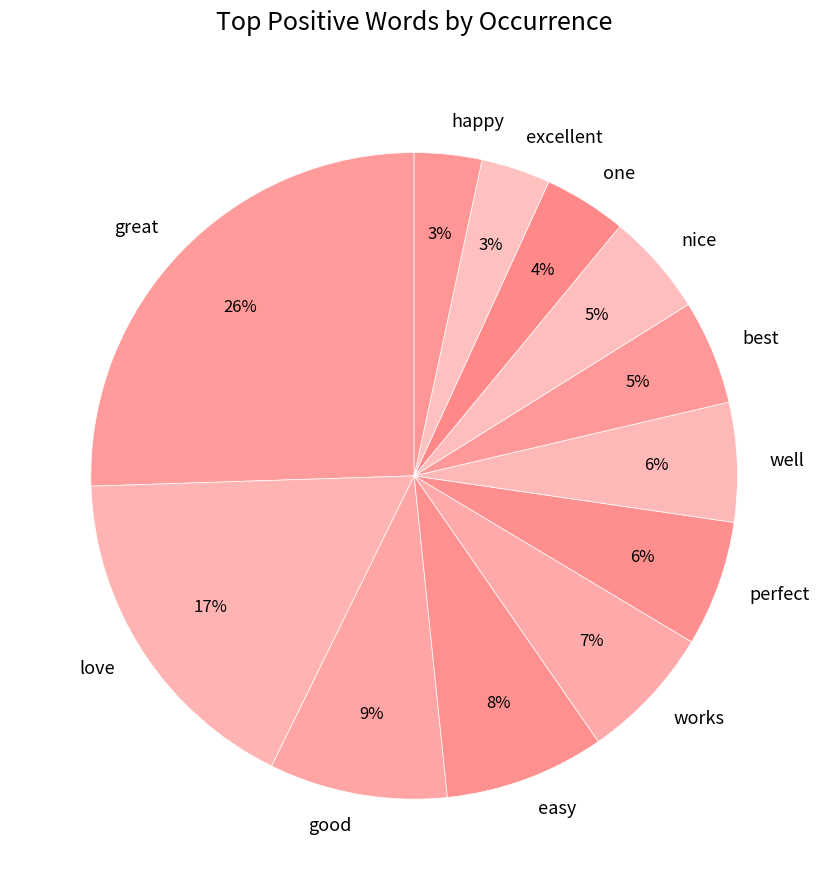

Does any single category account for the majority?

No